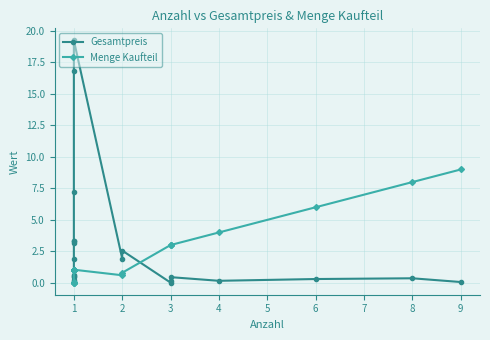

Does the chart have visible grid lines?

Yes